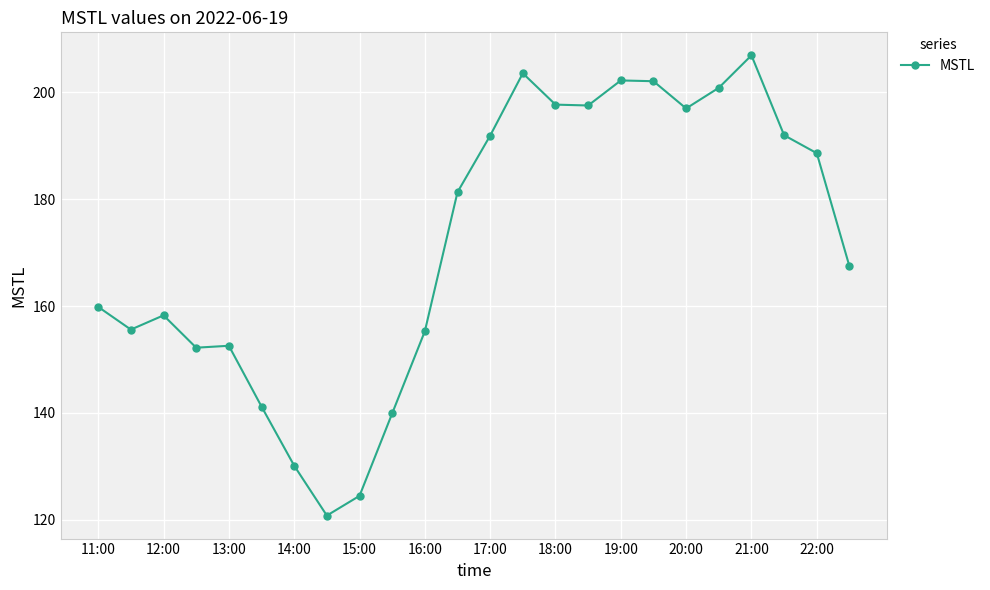

True or false: there are more than 0 points higher than both neighbors.

True